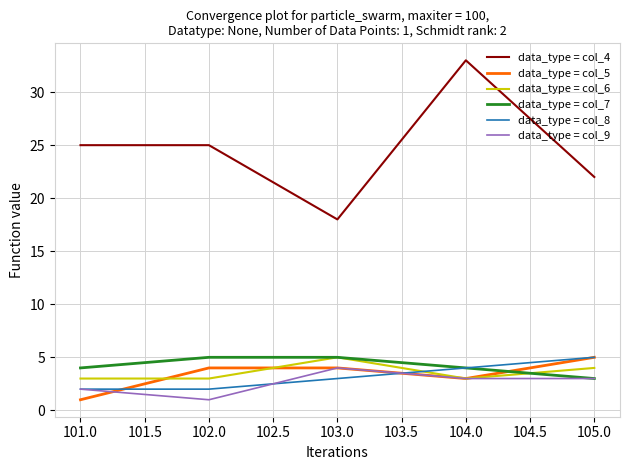

What position from the left is 104.0?

4